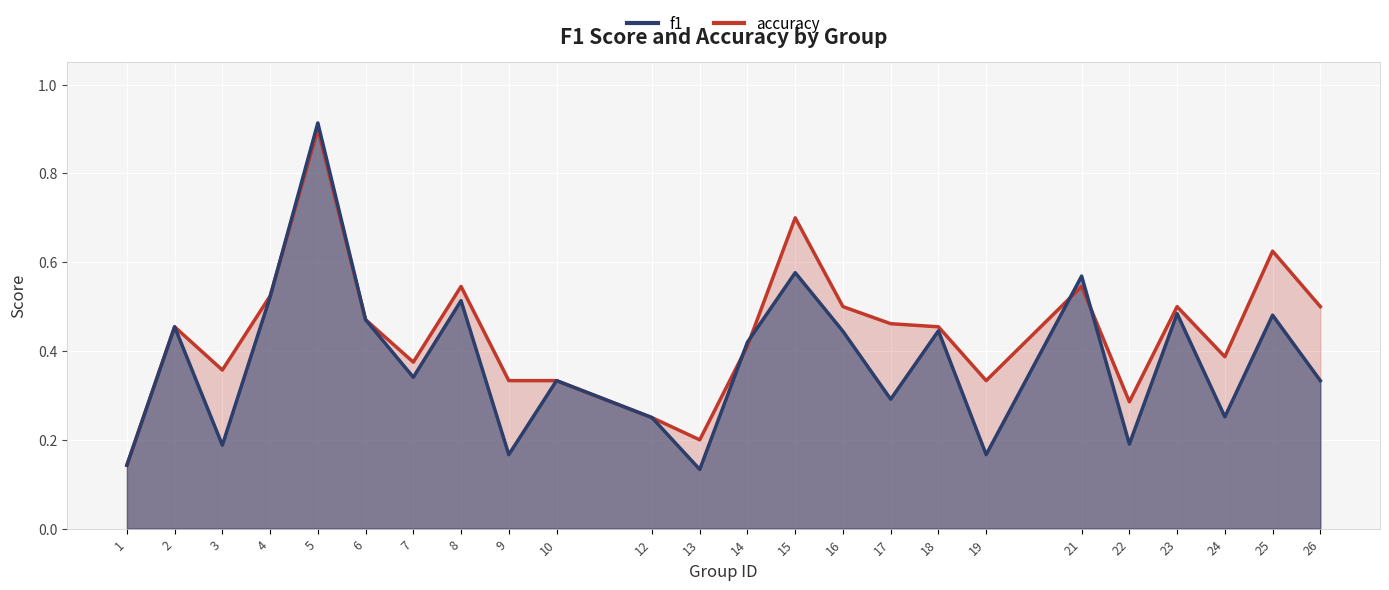

At how many categories does at least one series exceed 0?

24